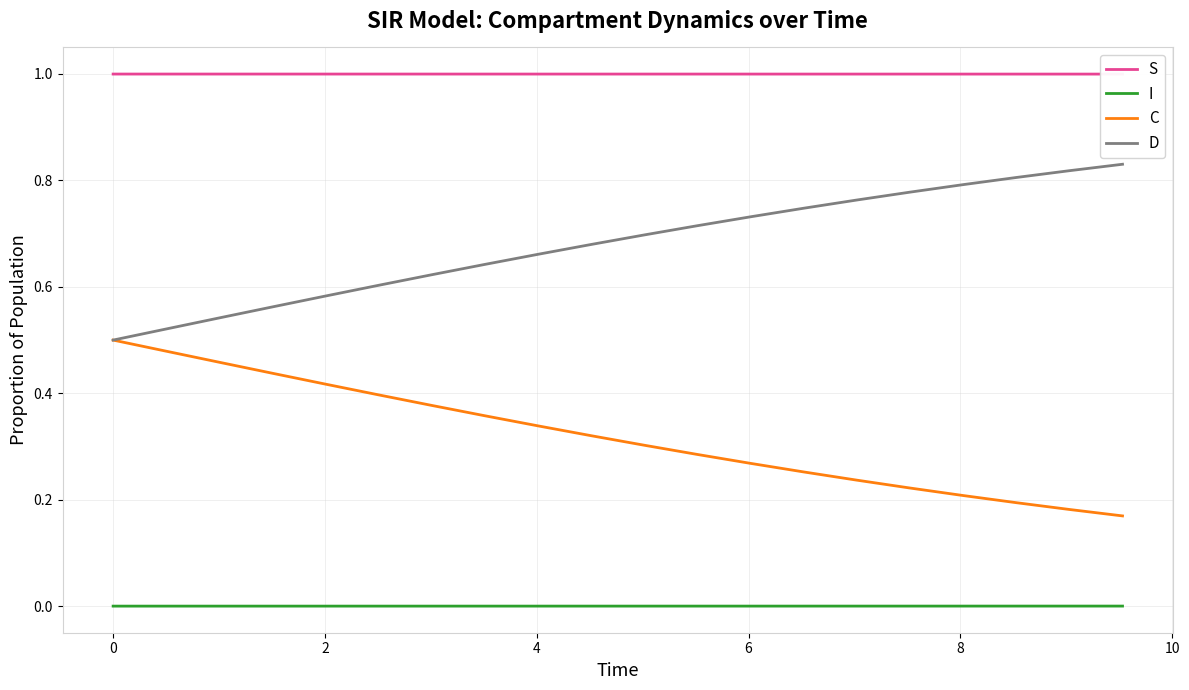

True or false: I and C intersect in this chart.

False